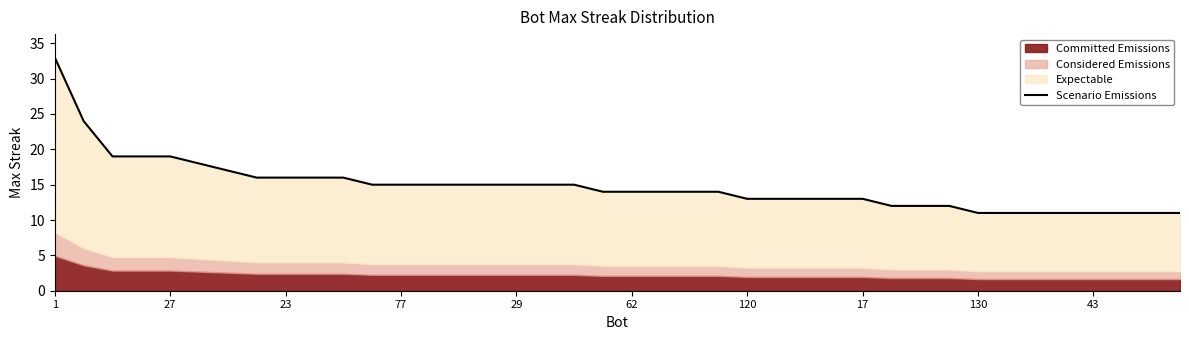

What is the sum of all values?

592